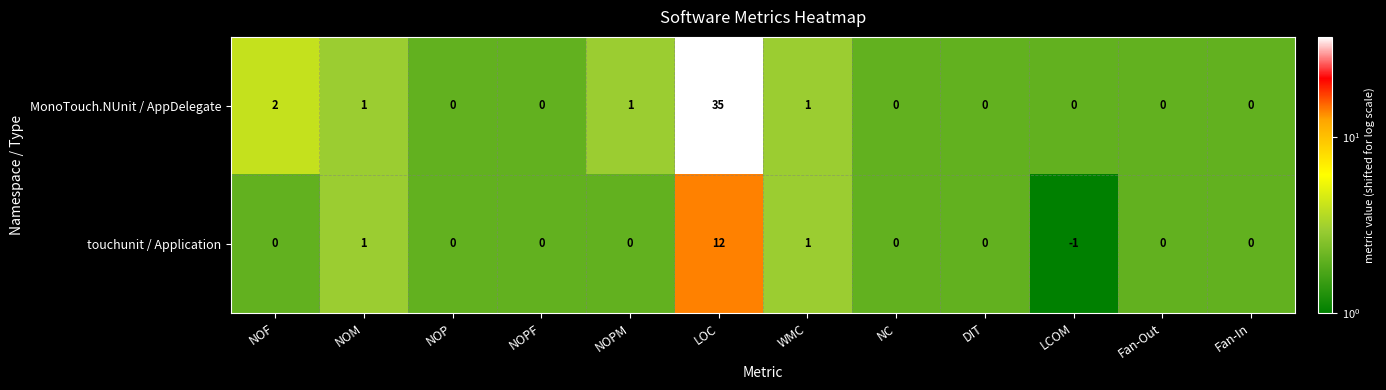

Where is MonoTouch.NUnit / AppDelegate nearest to the value 17?

NOF